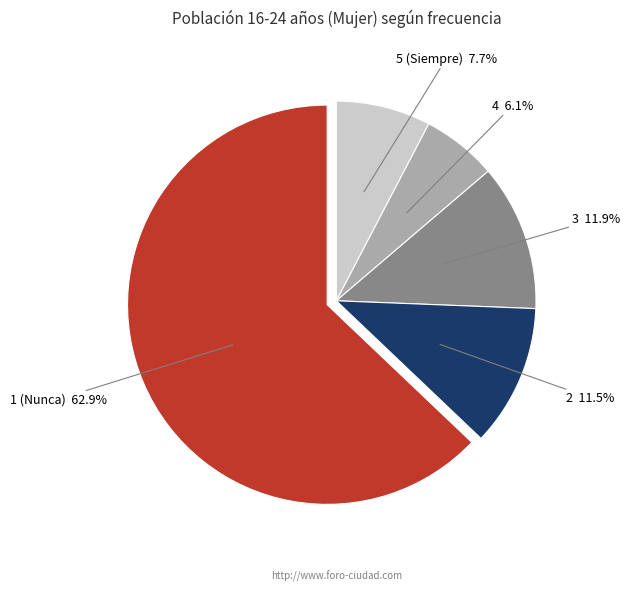

Count the number of slices in the pie.

5